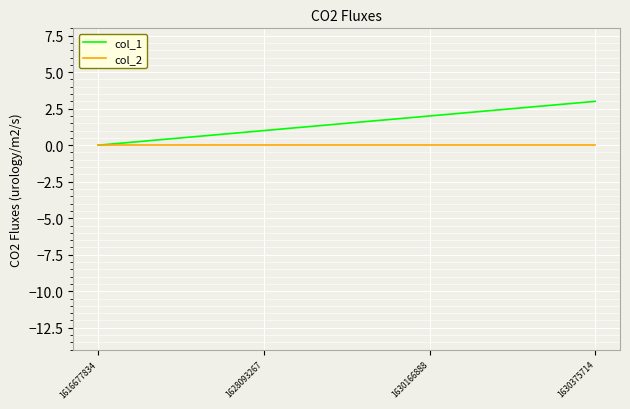

Which series changed the most between 1628093267 and 1630375714?

col_1